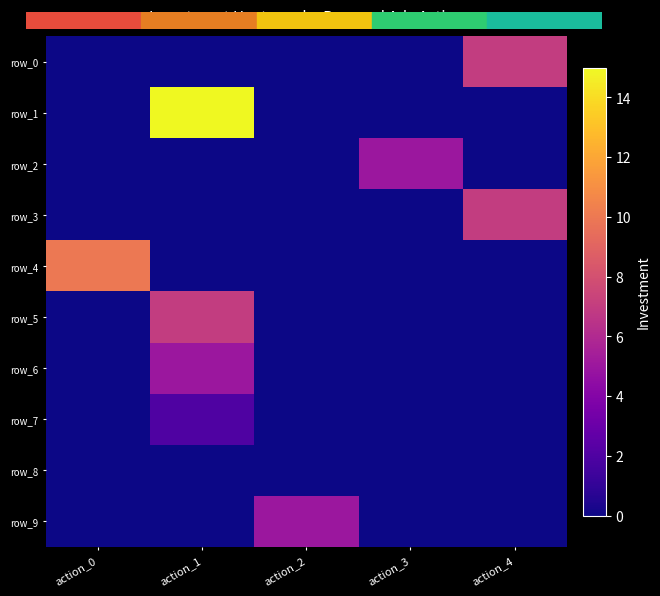

Rank the series by their maximum value, from lowest to highest.

row_8, row_7, row_2, row_6, row_9, row_0, row_3, row_5, row_4, row_1